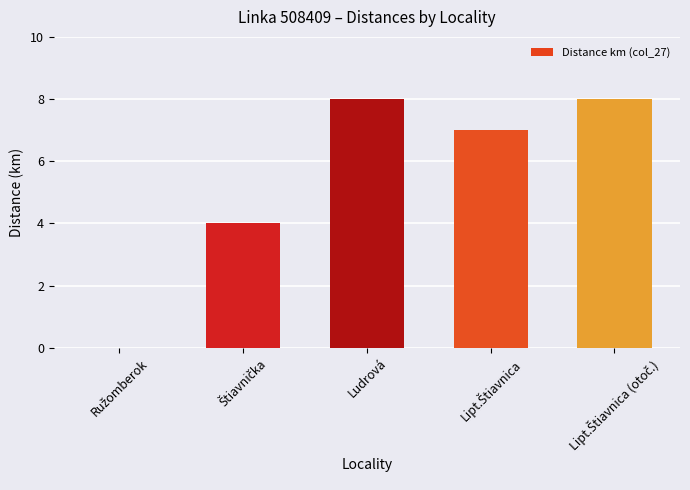

What is the sum of all values?

27